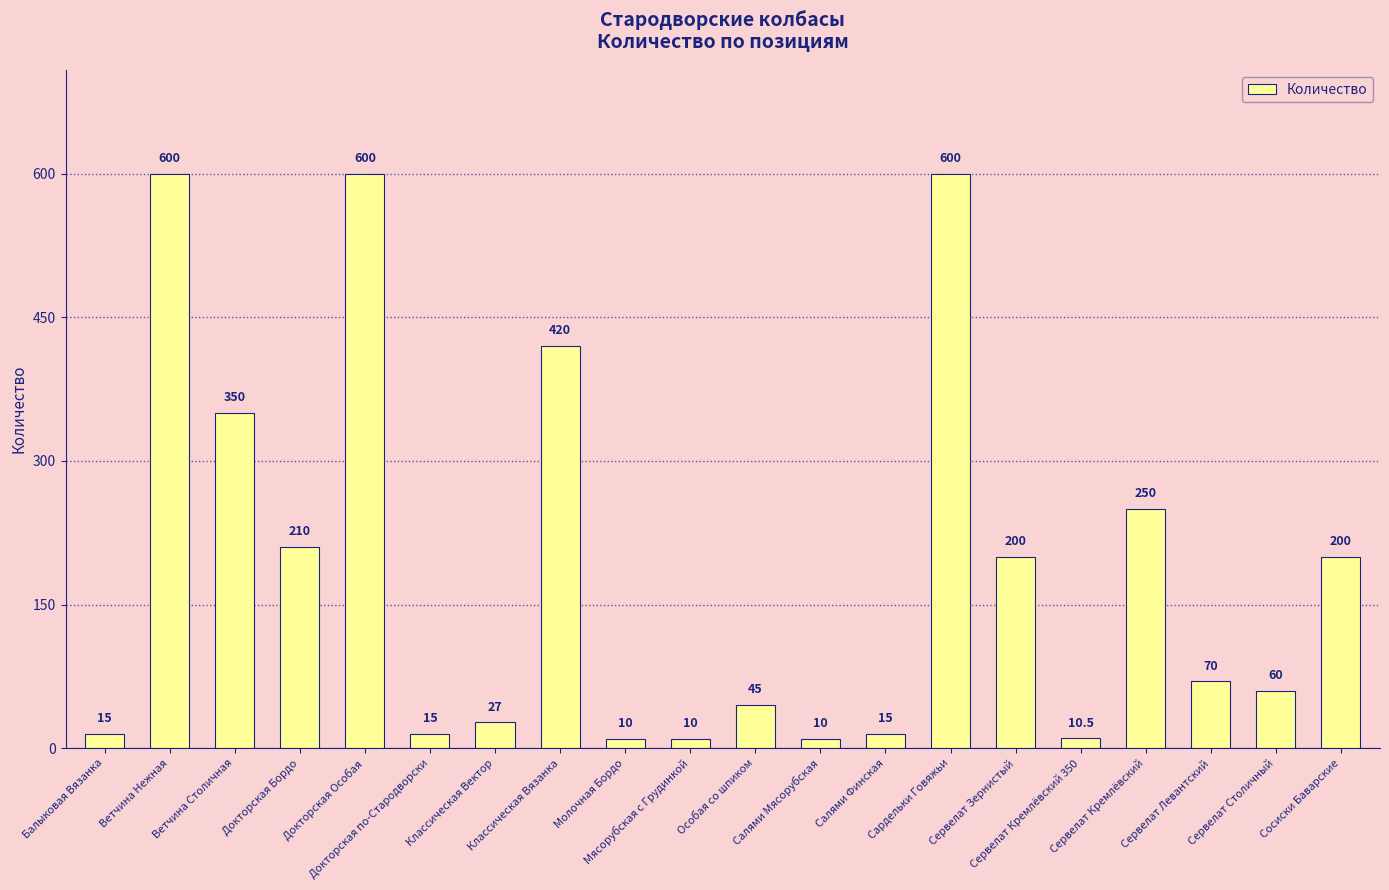

True or false: the data shows 386.3 at Сардельки Говяжьи.

False